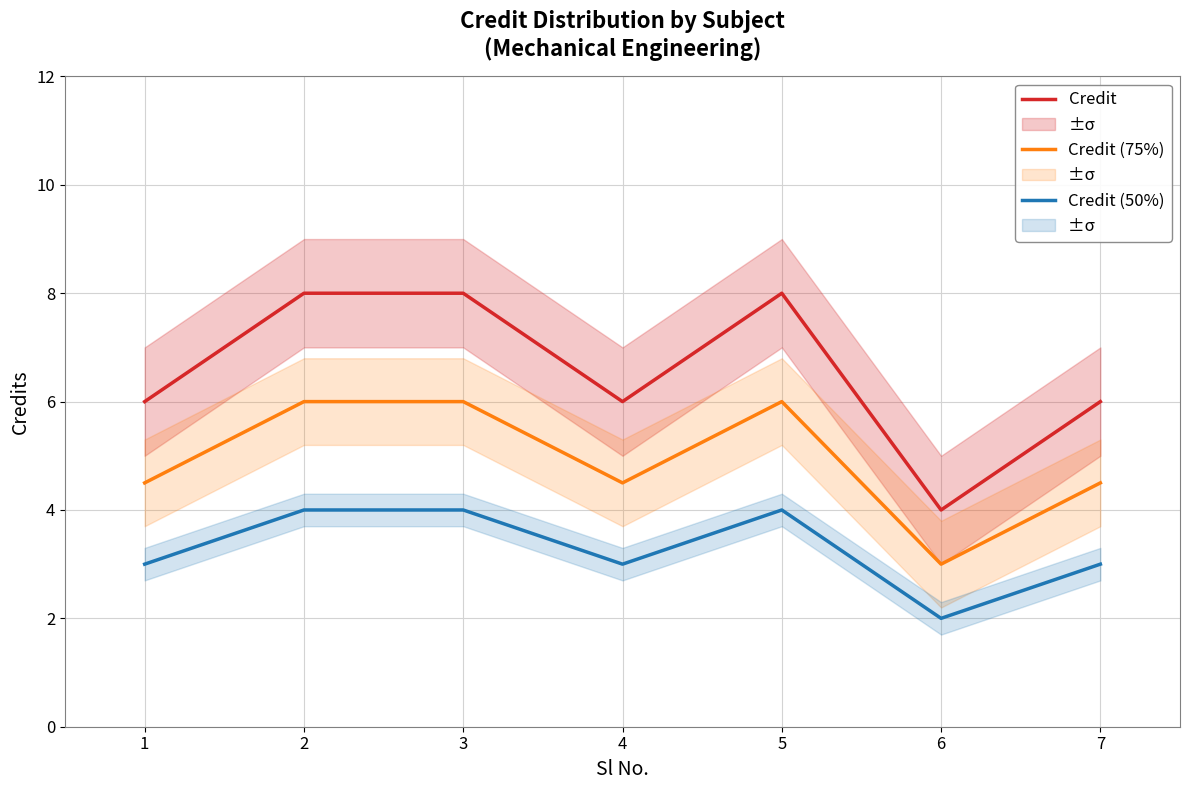

Read the Credit value at 2.

8.0